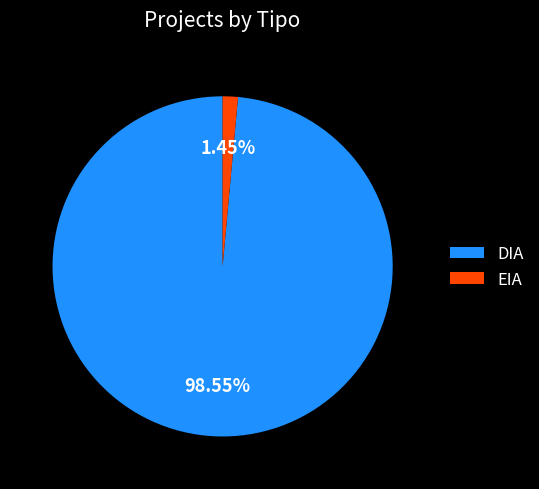

To the nearest percent, what portion does EIA represent?

1%